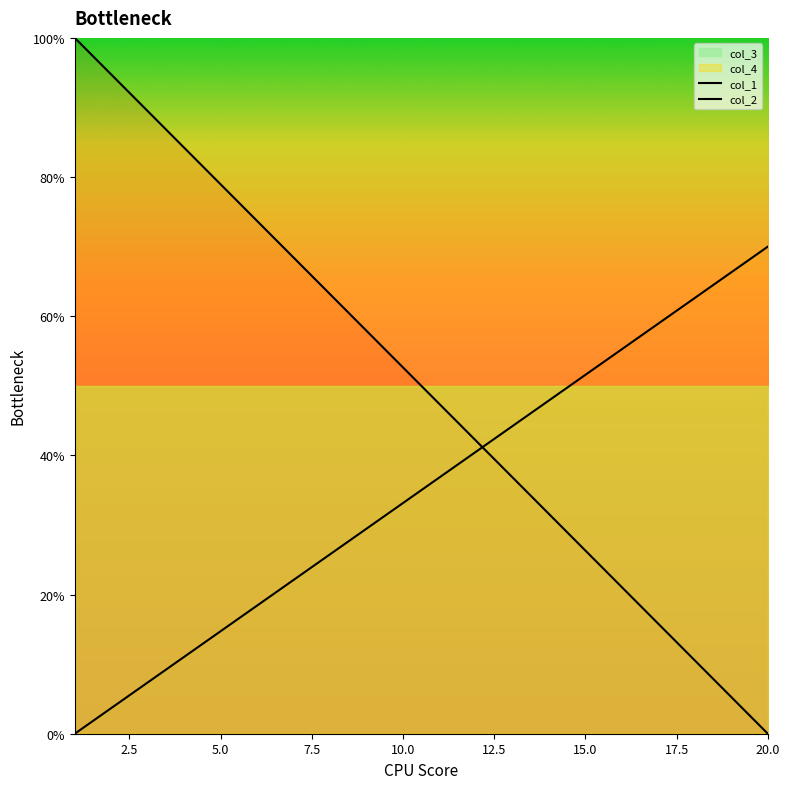

What is the difference between the second highest and minimum values in the col_2 series?

66.3